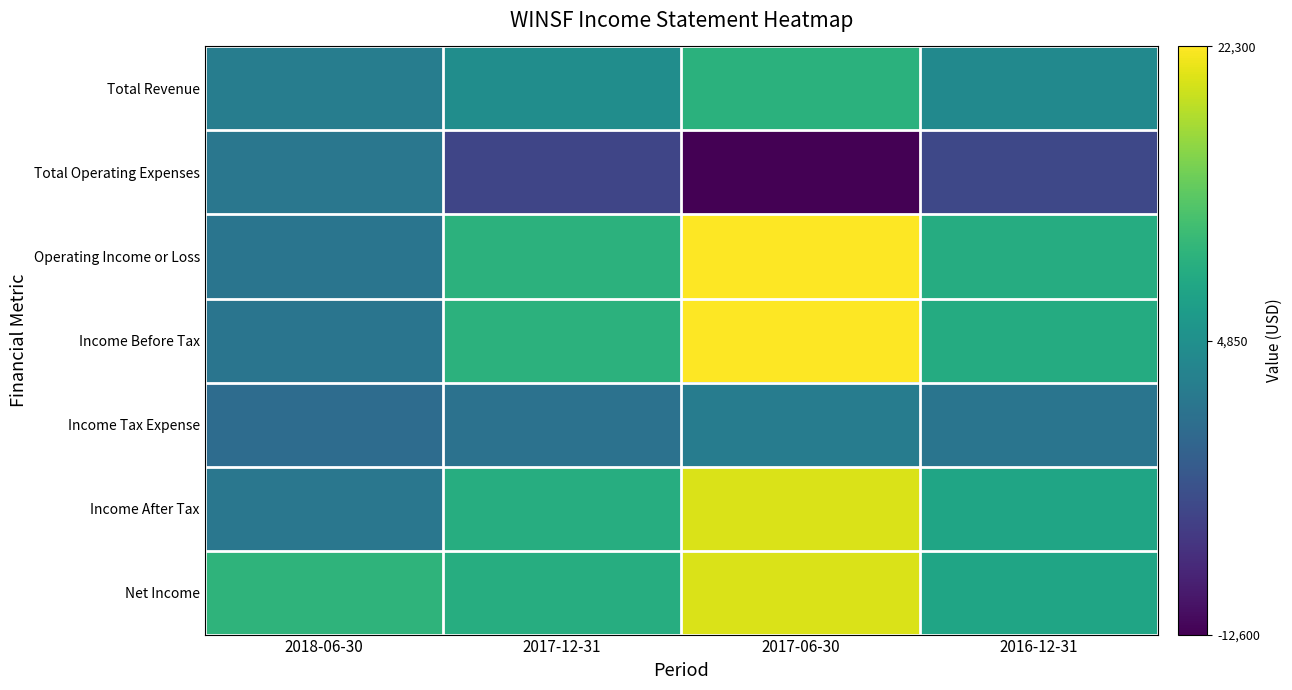

Reading left to right, what are all the values shown in this chart?

Total Revenue: 2018-06-30=2200	2017-12-31=4500	2017-06-30=9700	2016-12-31=3900
Total Operating Expenses: 2018-06-30=1300	2017-12-31=-5300	2017-06-30=-12600	2016-12-31=-5100
Operating Income or Loss: 2018-06-30=900	2017-12-31=9800	2017-06-30=22300	2016-12-31=9000
Income Before Tax: 2018-06-30=900	2017-12-31=9800	2017-06-30=22300	2016-12-31=8900
Income Tax Expense: 2018-06-30=-300	2017-12-31=600	2017-06-30=2000	2016-12-31=1000
Income After Tax: 2018-06-30=1200	2017-12-31=9200	2017-06-30=20300	2016-12-31=7900
Net Income: 2018-06-30=10100	2017-12-31=9200	2017-06-30=20300	2016-12-31=7900